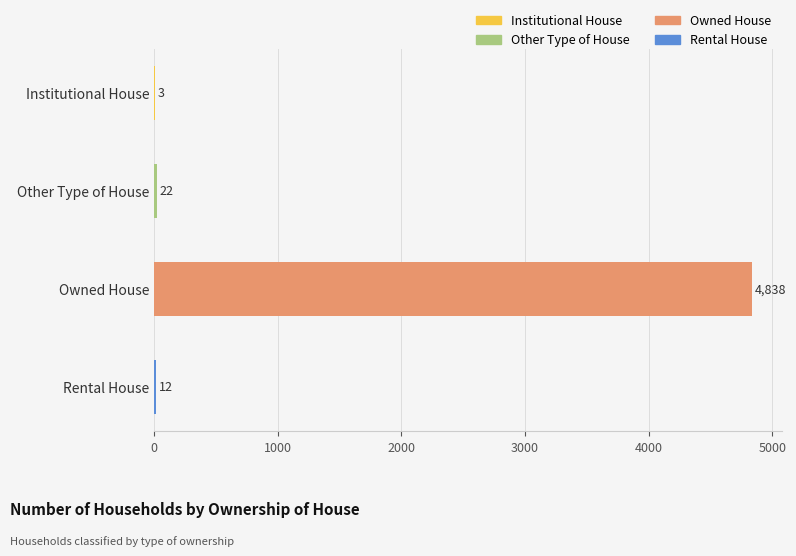

What is the greatest value displayed?

4838